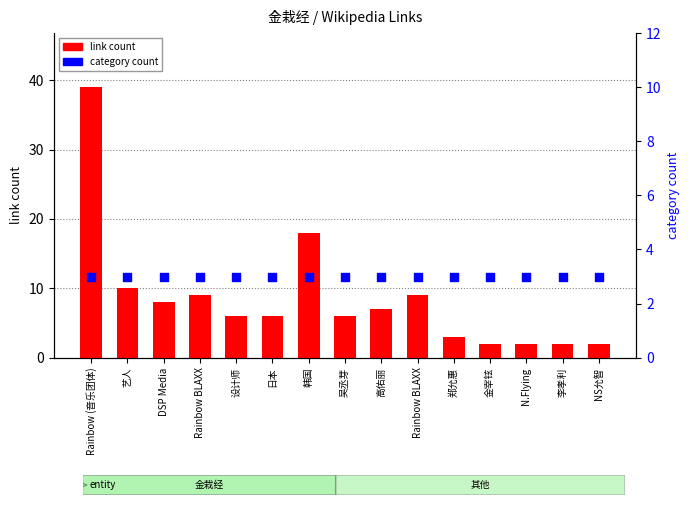

Is the value of link count at 高佑丽 greater than the value of category count at 韩国?

Yes